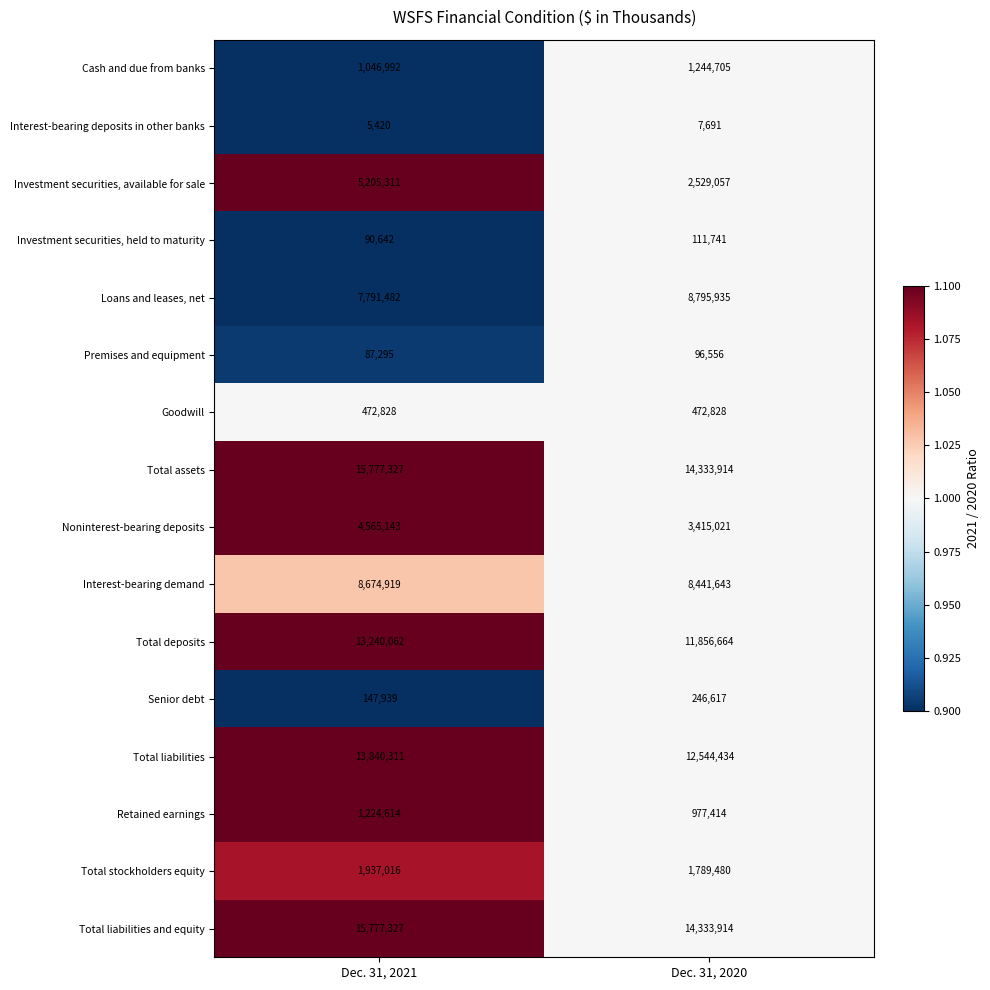

The value of Noninterest-bearing deposits at Dec. 31, 2020 is 5602997. True or false?

False